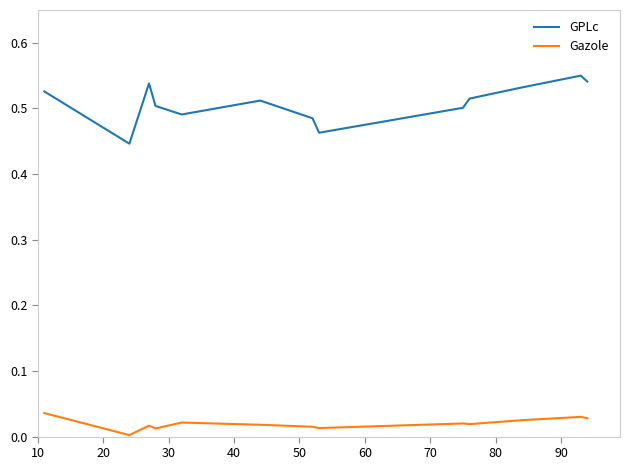

Which series has the largest total across all categories?

GPLc